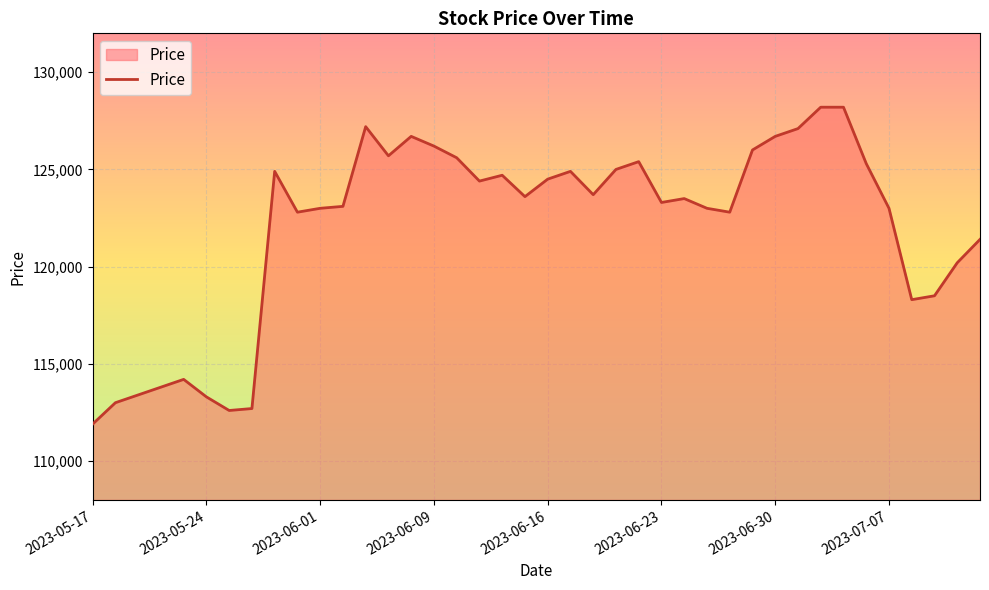

True or false: there are more than 2 points higher than both neighbors.

True